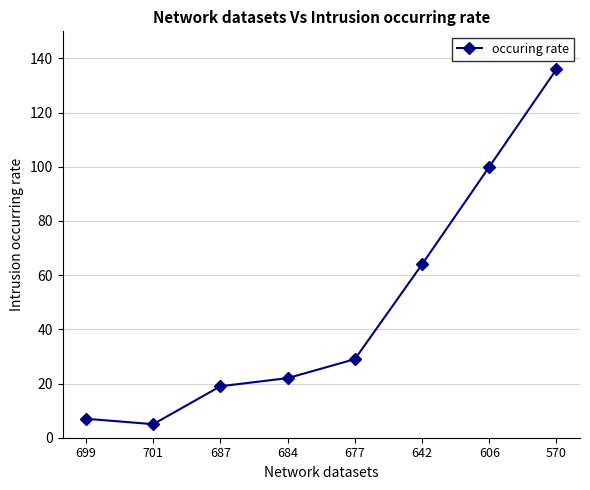

What is the average value?

48